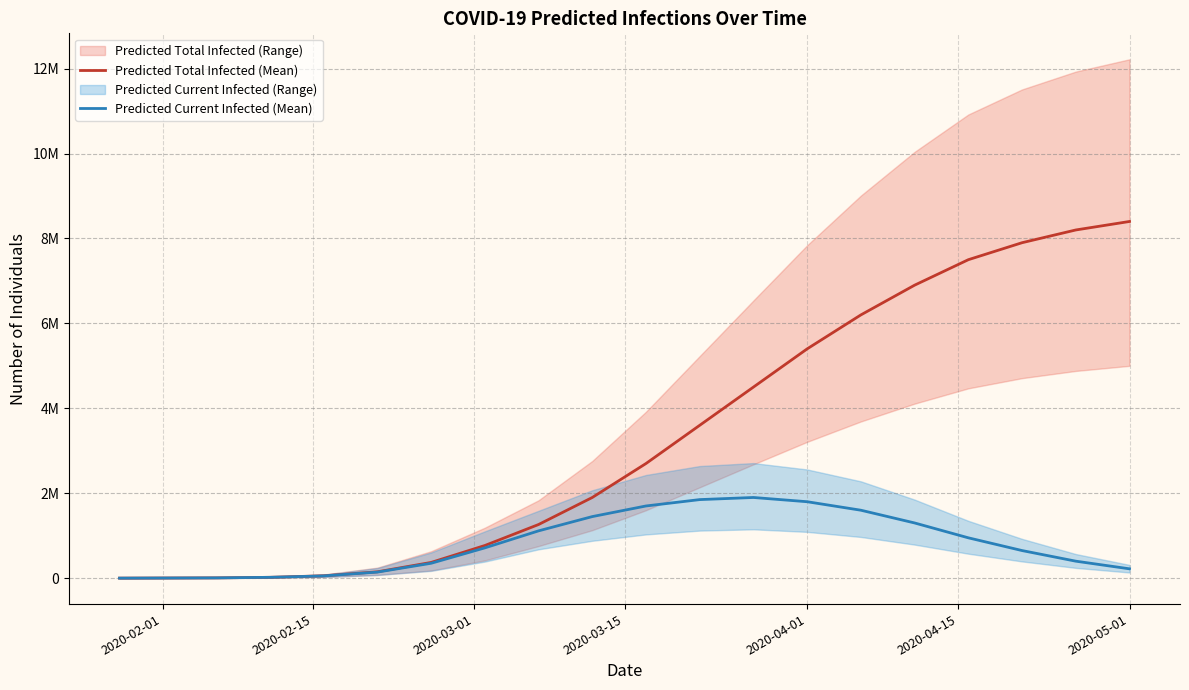

What is the value of the Predicted Current Infected (Mean) point at the 19th from the left?

220000